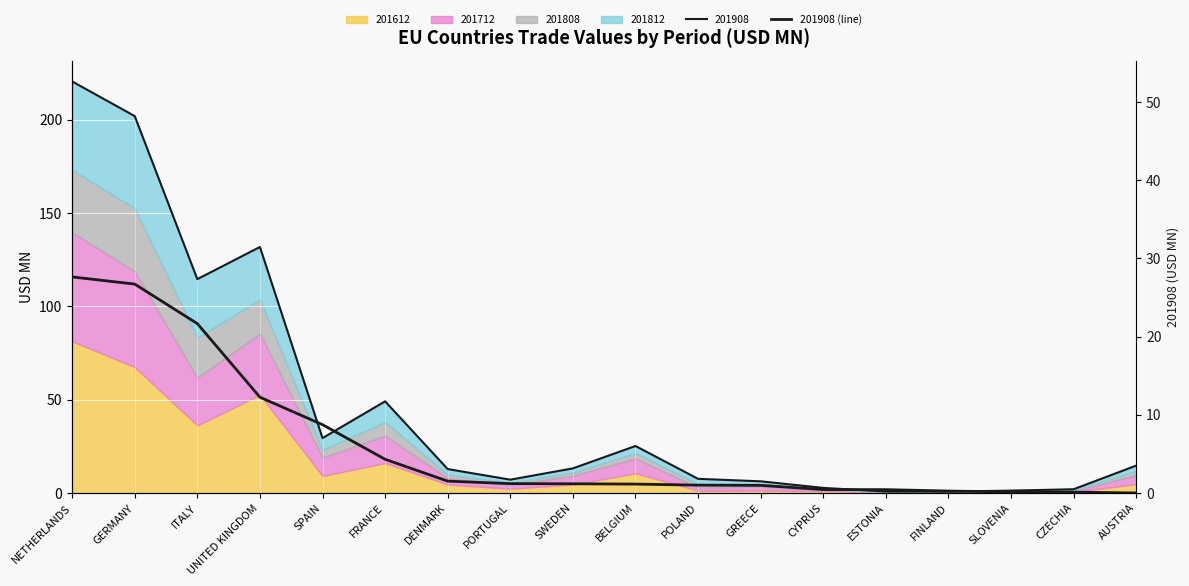

What is the label of the 2nd point from the left?

GERMANY